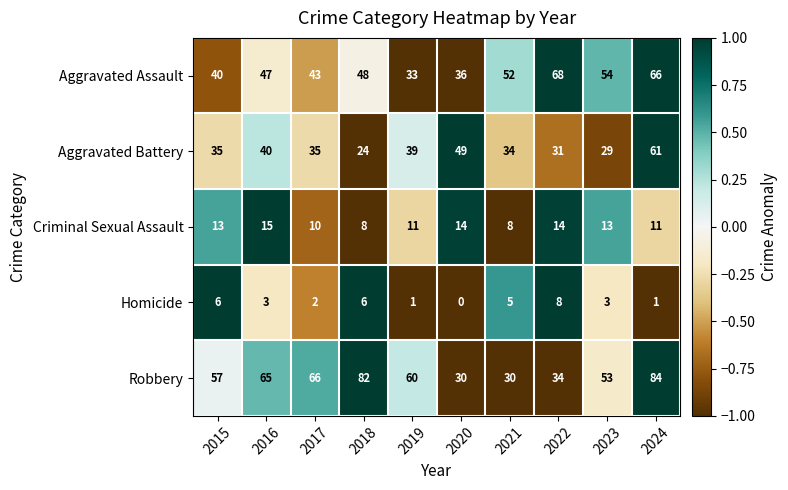

Is the value of Robbery at 2017 greater than the value of Aggravated Assault at 2016?

Yes